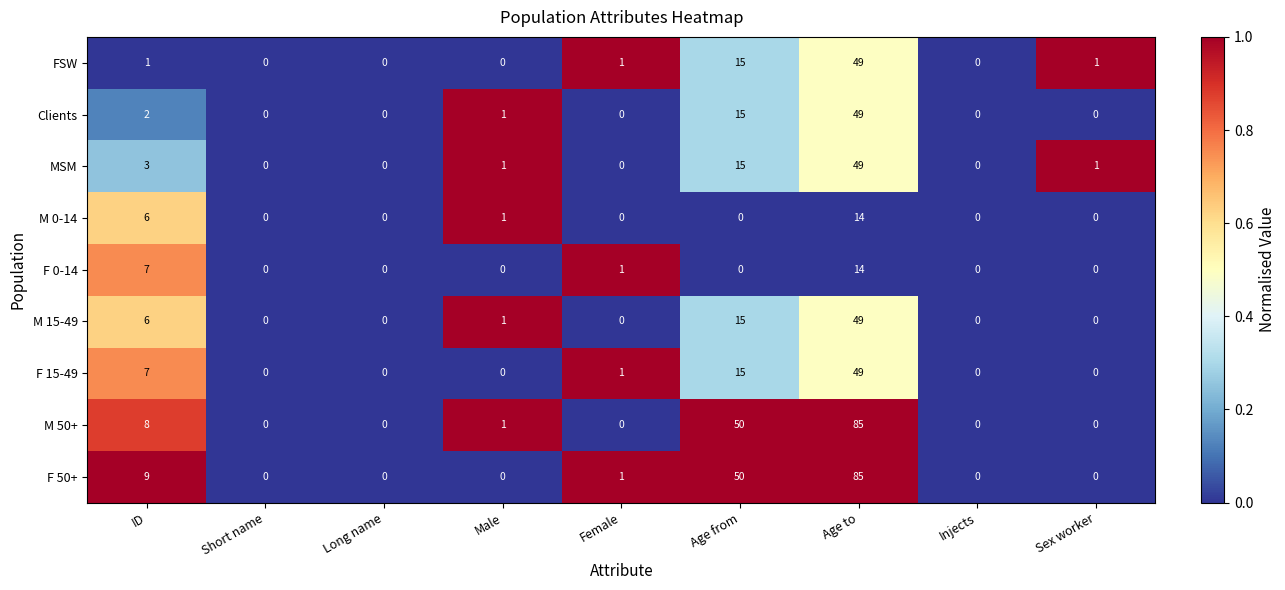

The F 0-14 series shows 0 at Short name. True or false?

True